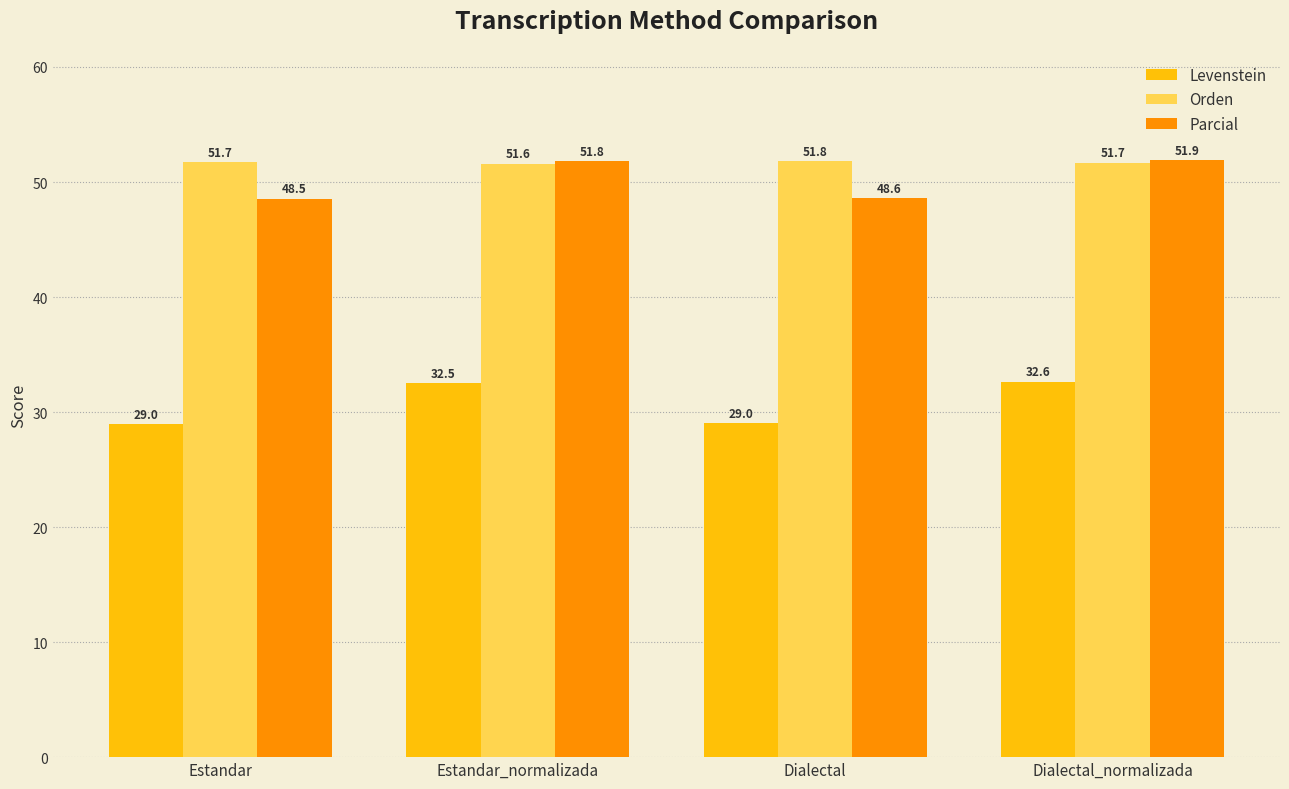

Count the Orden values in the range 51 to 52.

4